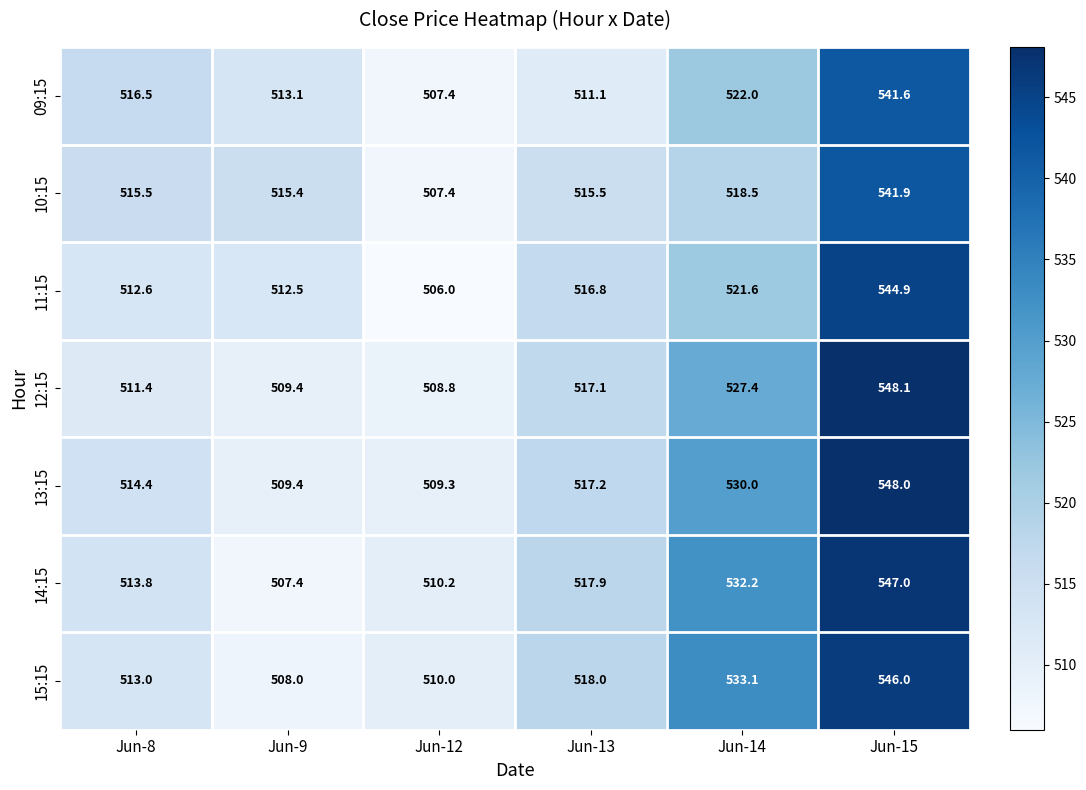

What is the total value across all series at Jun-8?

3597.2